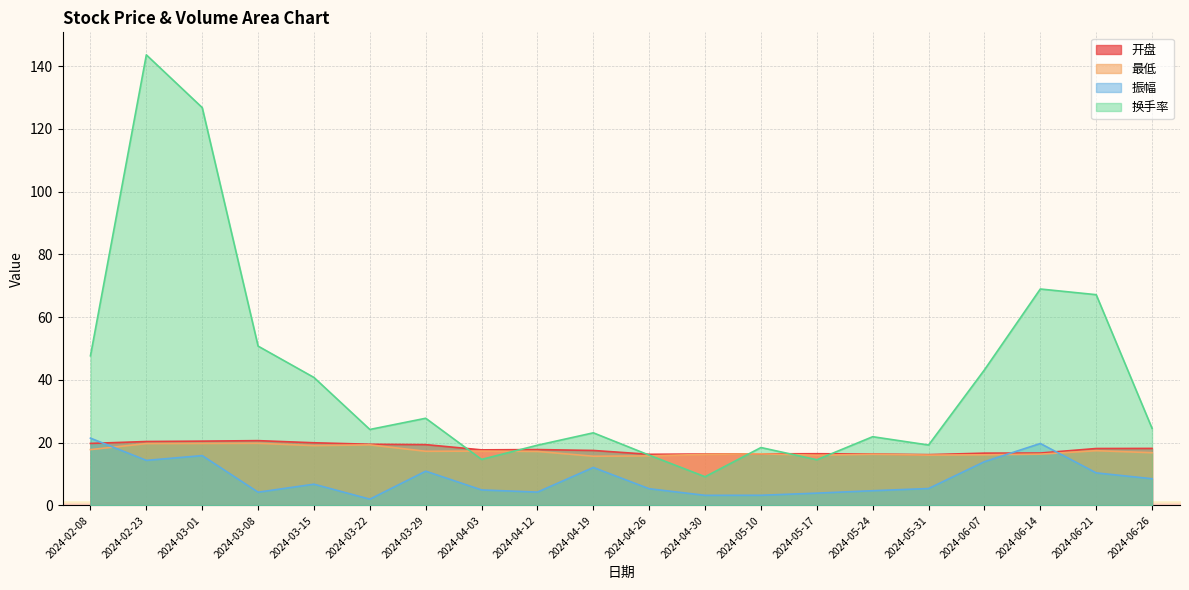

True or false: 换手率 has more than 2 points higher than both neighbors.

True